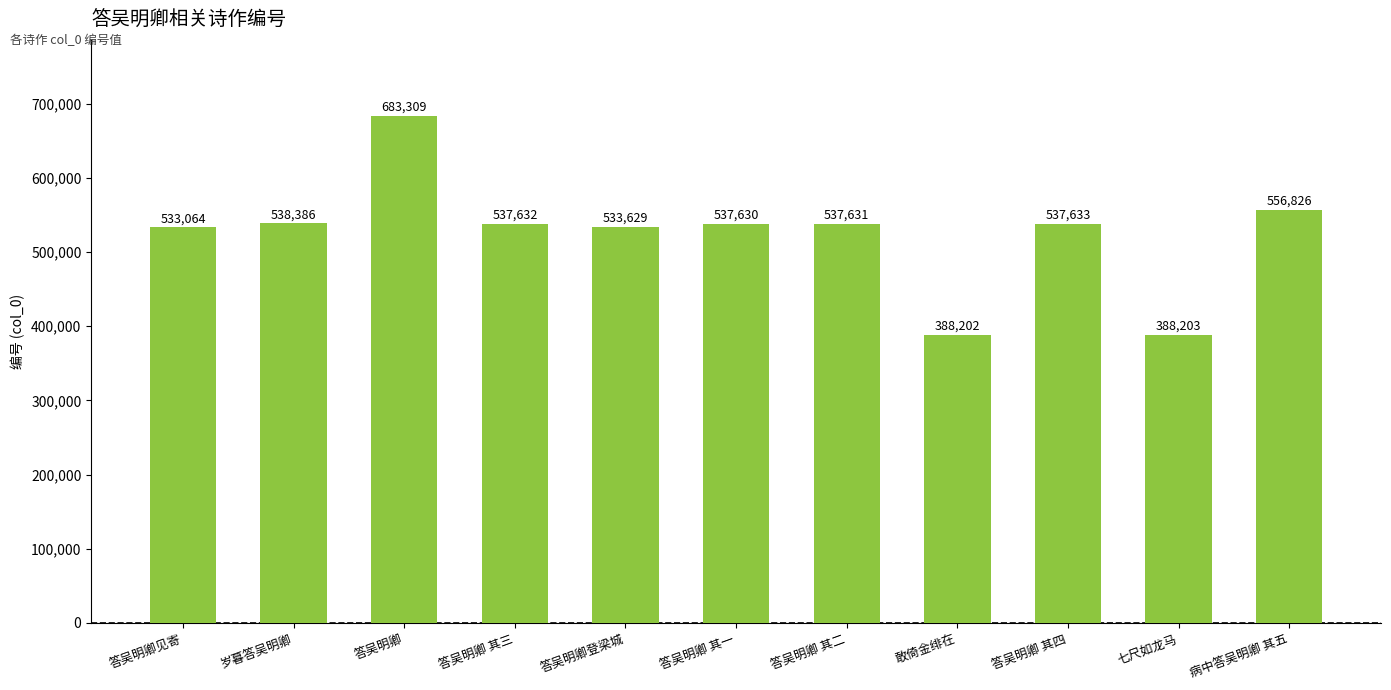

Which has a higher value, 答吴明卿 其三 or 敢倚金绯在?

答吴明卿 其三